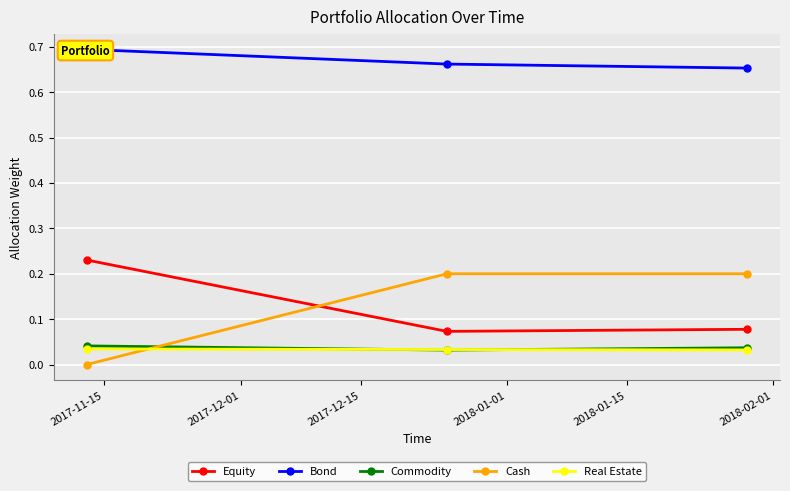

Is it true that Equity equals 0.2 at 2017-11-15?

True